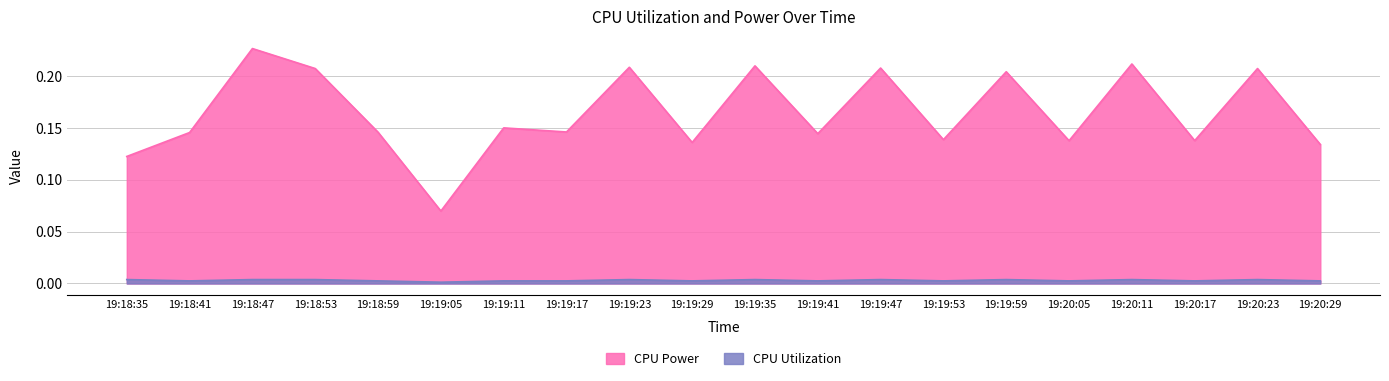

True or false: CPU Utilization line and CPU Power line cross at least once.

False